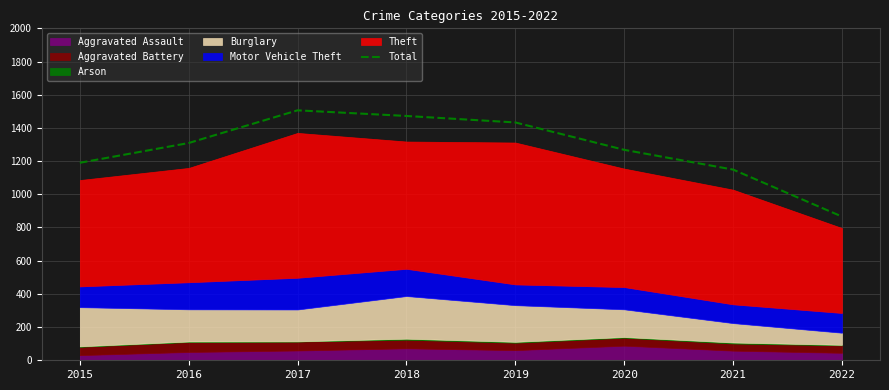

What is the value of the 1st point from the left?

1190